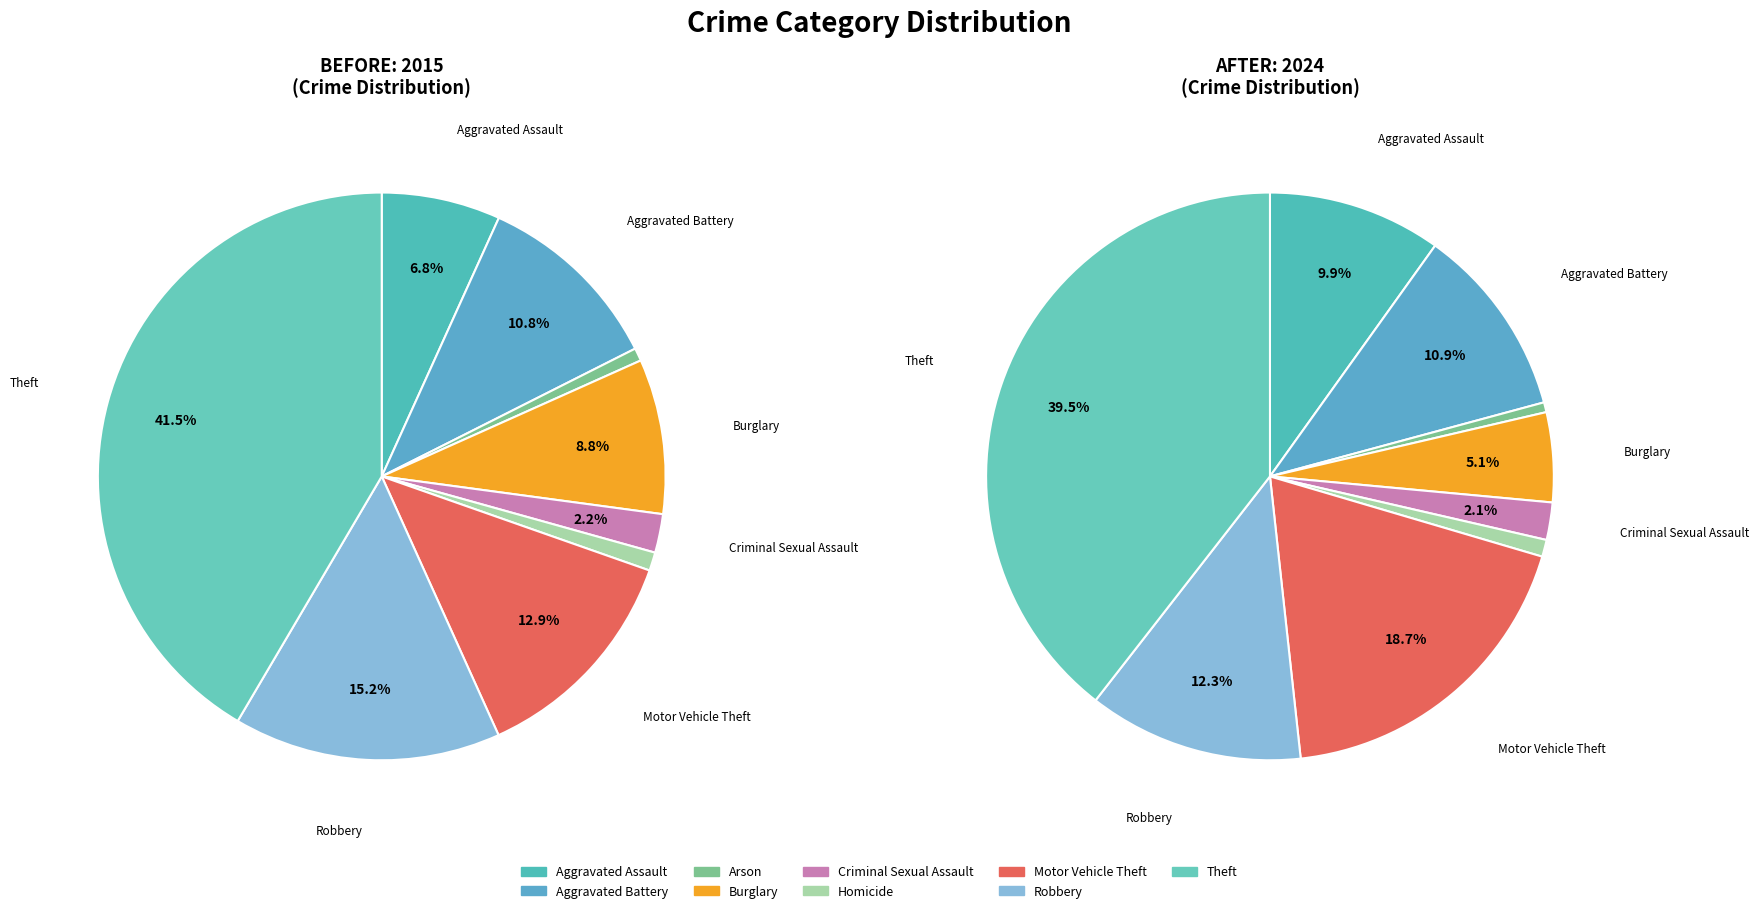

To the nearest percent, what is the difference between the largest and smallest slice percentages?

41%